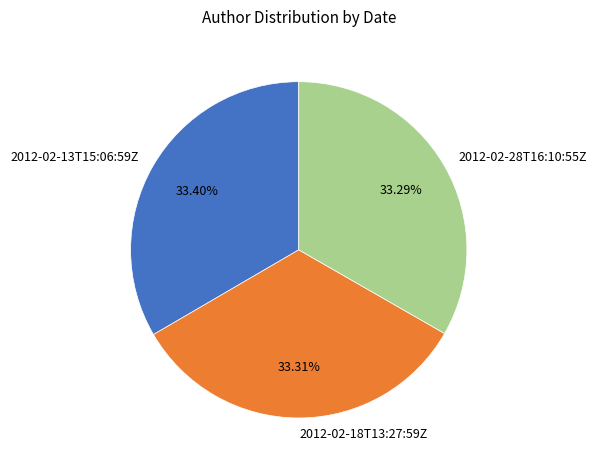

To the nearest percent, what is the average slice percentage?

33%